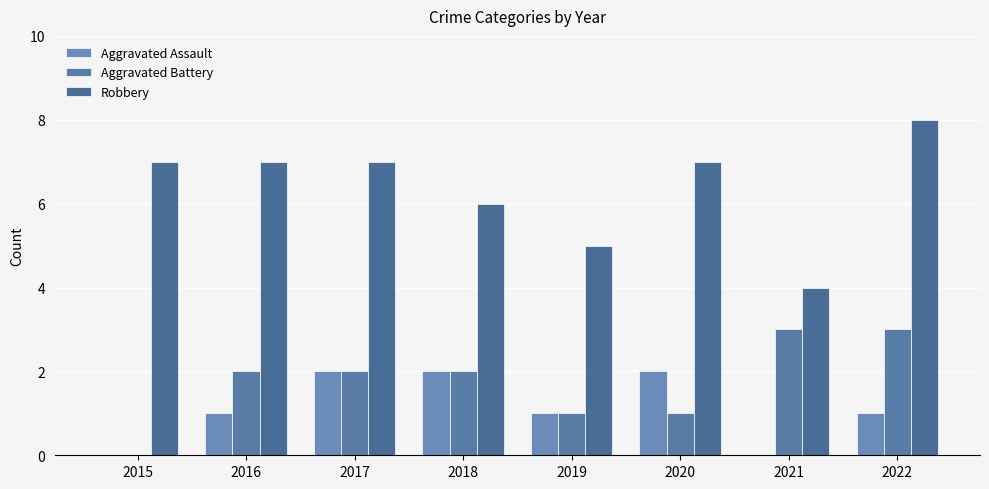

How many groups of bars are there?

8